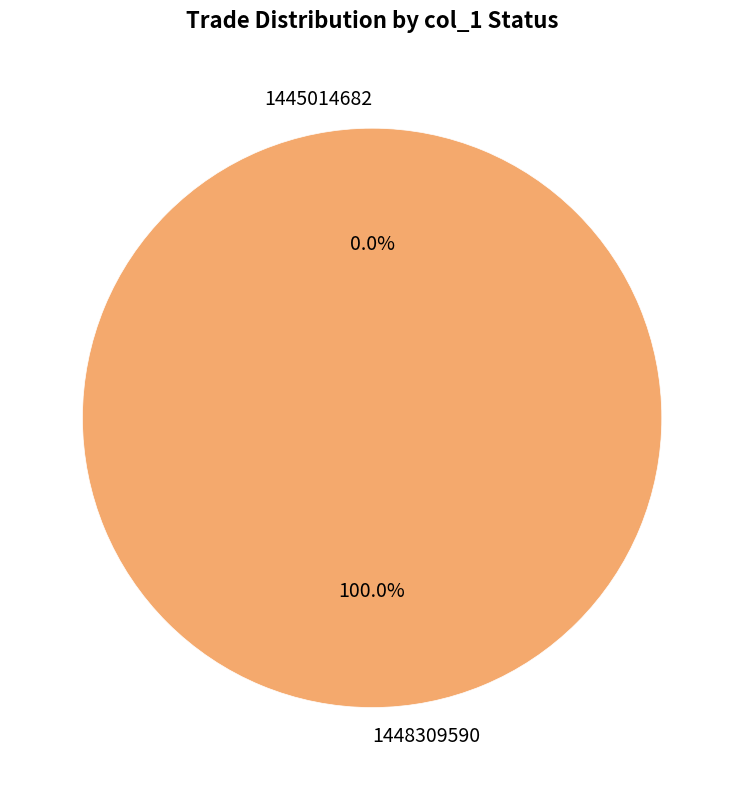

The 1448309590 slice represents 88% of the pie. True or false?

False